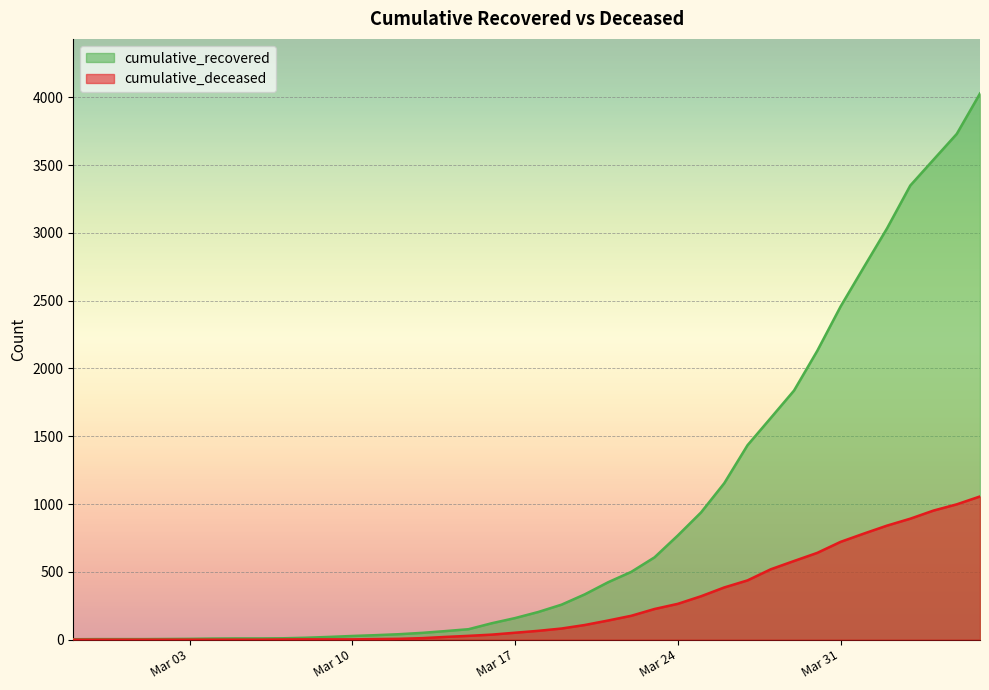

At how many categories does at least one series exceed 2953?

5